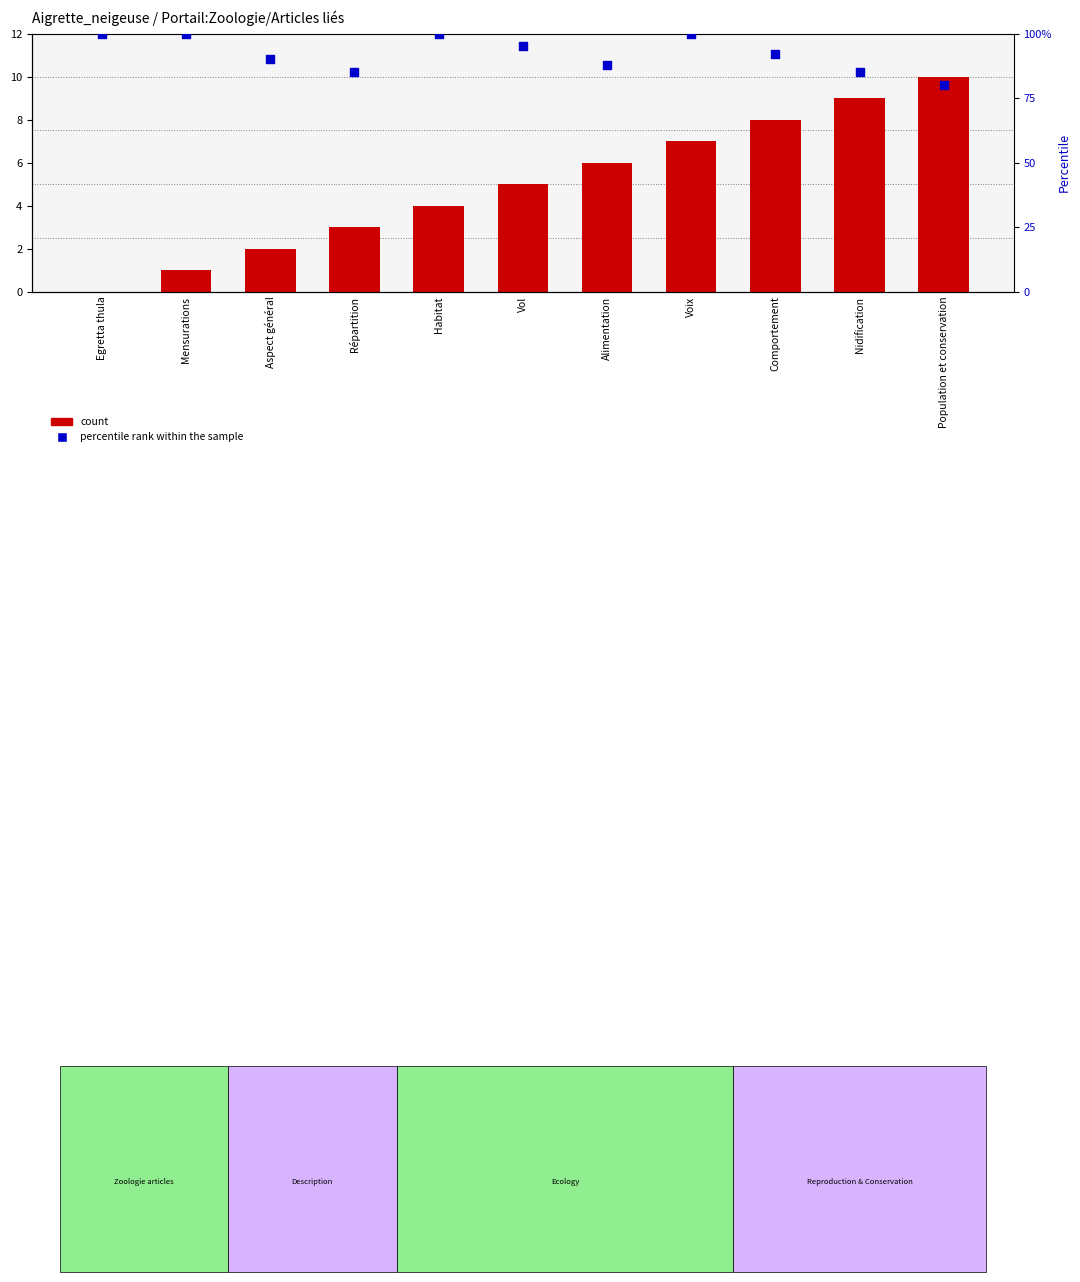

Which series reaches the maximum Y coordinate?

percentile rank within the sample